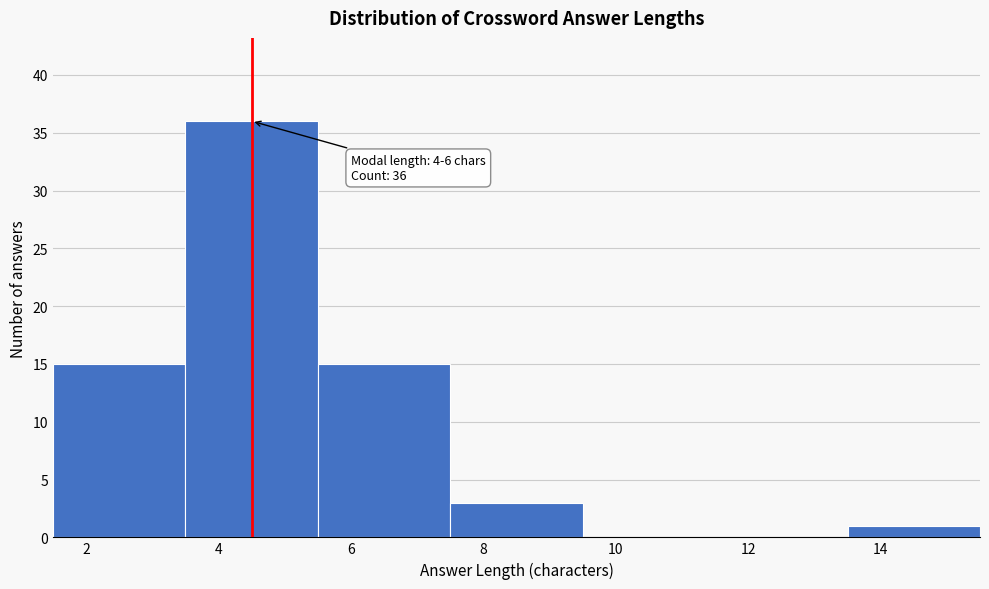

Reading left to right, transcribe all the data shown in this chart.

2=15	4=36	6=15	8=3	10=0	12=0	14=1